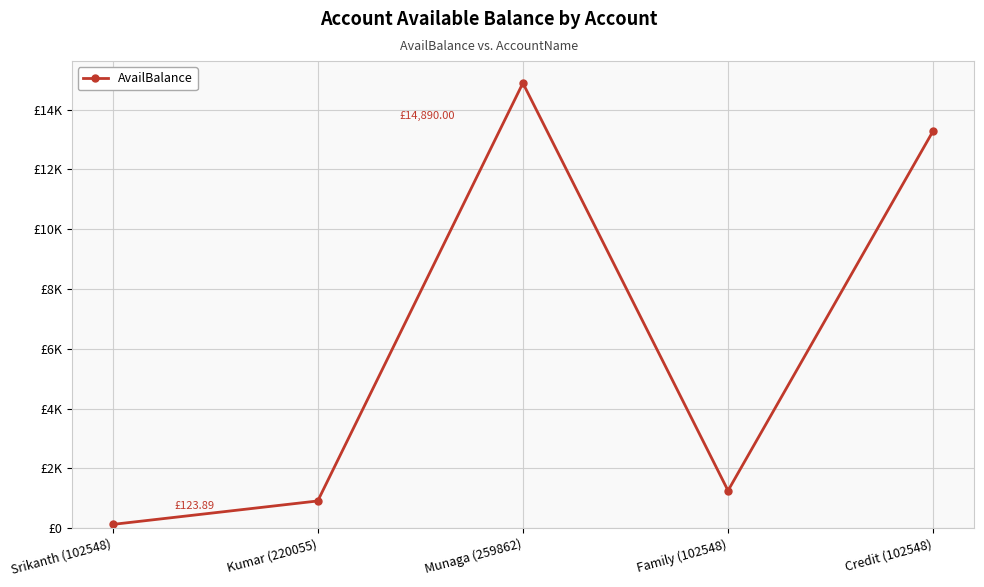

Rank the categories by value from lowest to highest.

Srikanth (102548), Kumar (220055), Family (102548), Credit (102548), Munaga (259862)